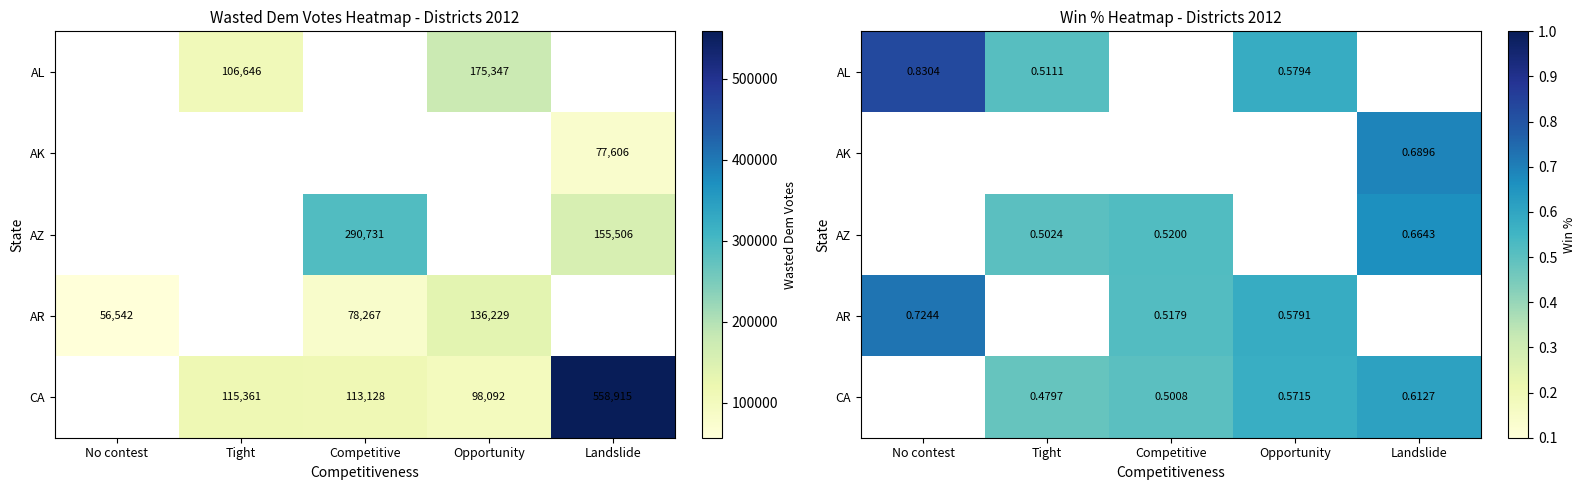

How many positive values does the CA series have?

4